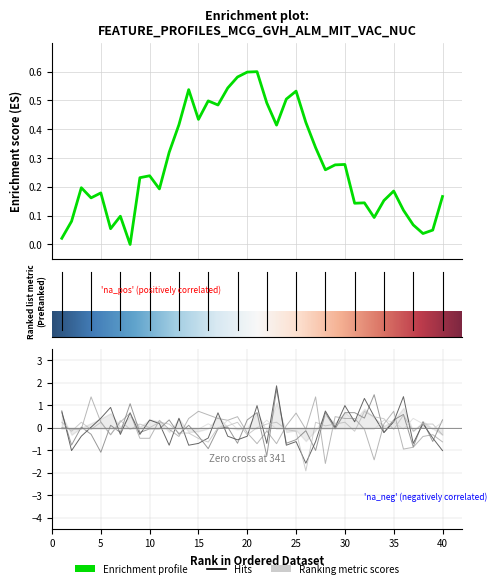

What is the approximate value of nuc at 4?

-0.1